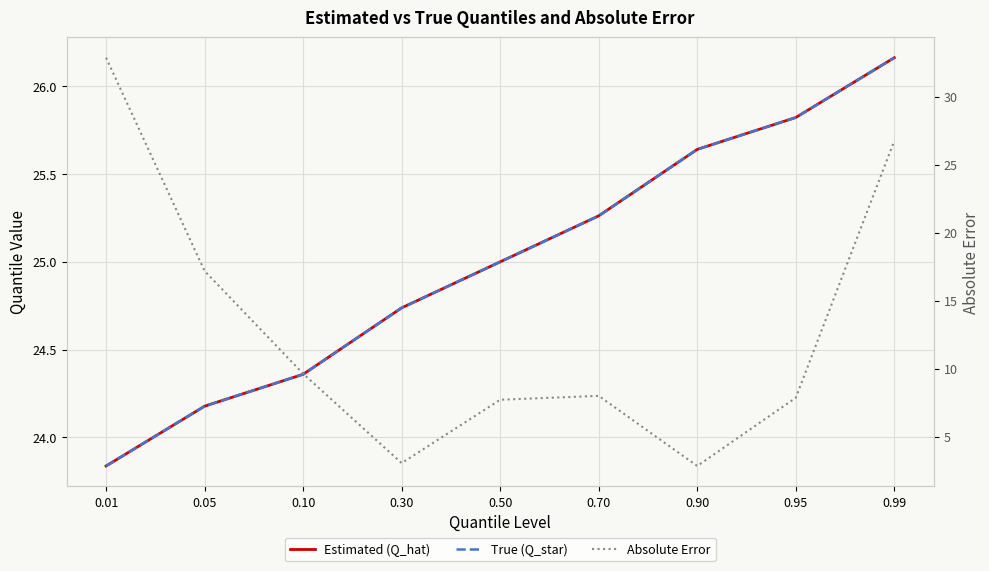

Reading right to left, transcribe all the data shown in this chart.

Estimated (Q_hat): 0.99=26.2	0.95=25.8	0.90=25.6	0.70=25.3	0.50=25.0	0.30=24.7	0.10=24.4	0.05=24.2	0.01=23.8
True (Q_star): 0.99=26.2	0.95=25.8	0.90=25.6	0.70=25.3	0.50=25.0	0.30=24.7	0.10=24.4	0.05=24.2	0.01=23.8
Absolute Error: 0.99=26.8	0.95=7.9	0.90=2.9	0.70=8.0	0.50=7.7	0.30=3.1	0.10=9.6	0.05=17.2	0.01=32.9